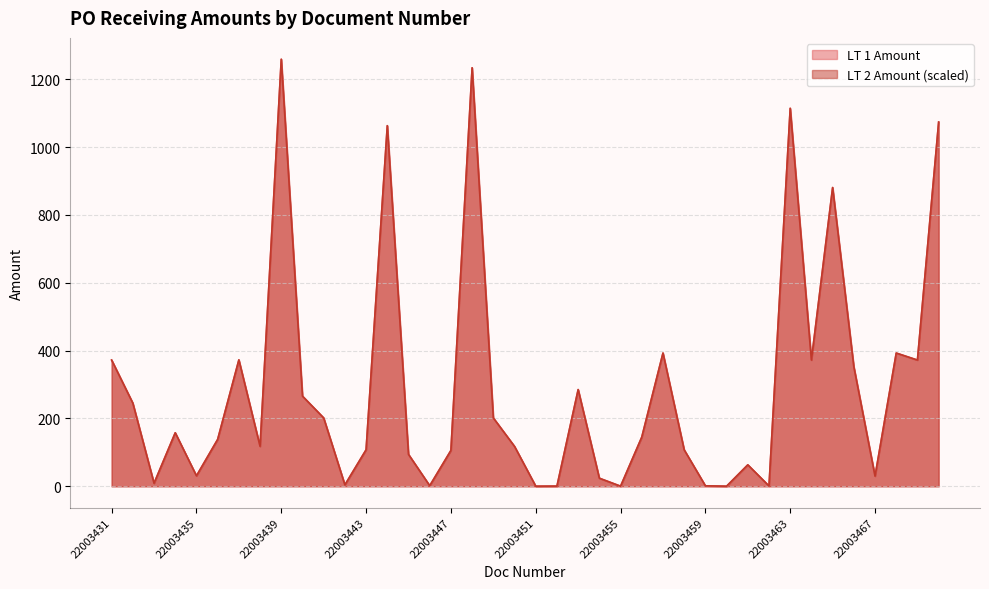

Reading right to left, what are all the values shown in this chart?

LT 1 Amount: 1073.5	372.0	392.7	29.9	352.4	880.5	372.0	1114.0	0.8	63.2	0.3	1.4	107.4	392.7	144.9	0.3	23.8	285.0	0.6	0.3	117.5	201.4	1233.5	105.7	1.7	94.0	1062.9	107.7	4.2	201.4	265.7	1258.7	117.8	372.6	138.2	30.8	157.8	8.9	245.0	372.0
LT 2 Amount: 1073.5	372.0	392.7	29.9	352.4	880.5	372.0	1114.0	0.8	63.2	0.3	1.4	107.4	392.7	144.9	0.3	23.8	285.0	0.6	0.3	117.5	201.4	1233.5	105.7	1.7	94.0	1062.9	107.7	4.2	201.4	265.7	1258.7	117.8	372.6	138.2	30.8	157.8	9.0	245.0	372.0